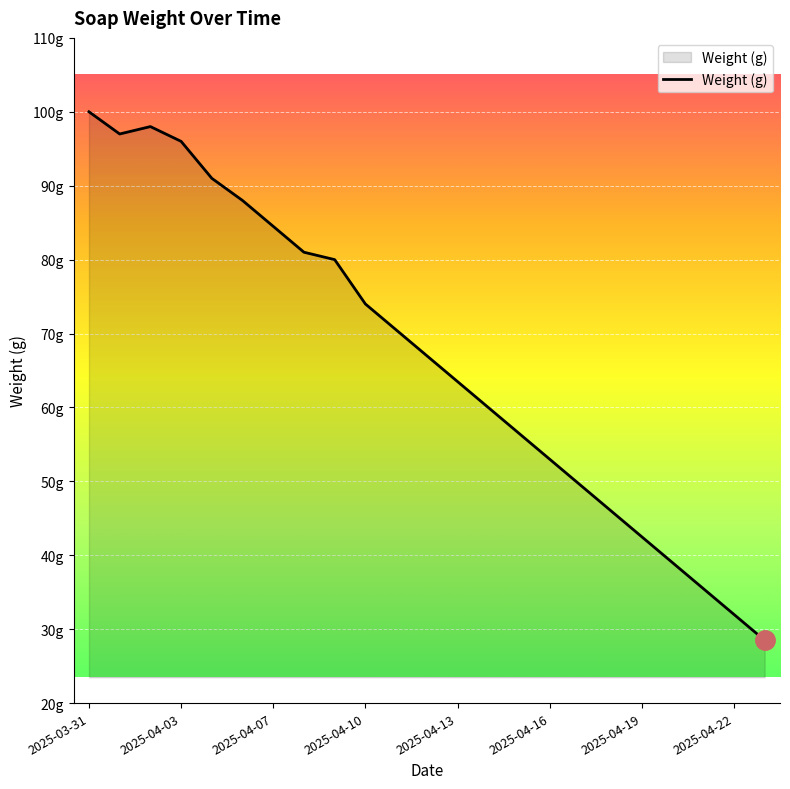

Does the chart display data point markers on the line(s)?

No